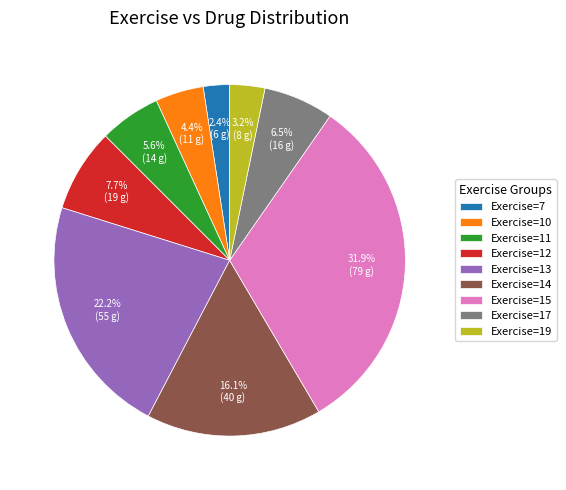

Which category has the smallest portion of the pie?

Exercise=7